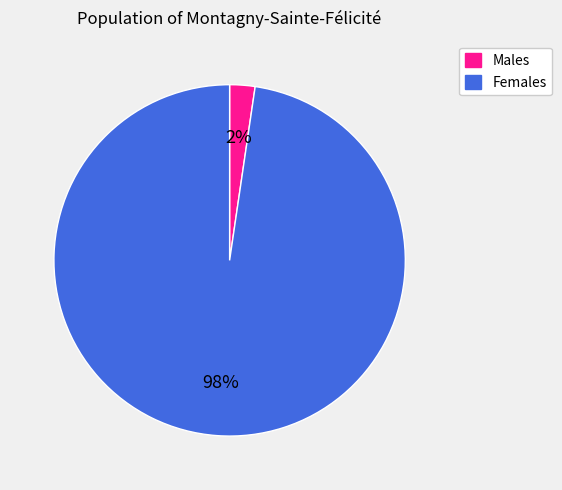

Does any single category account for the majority?

Yes